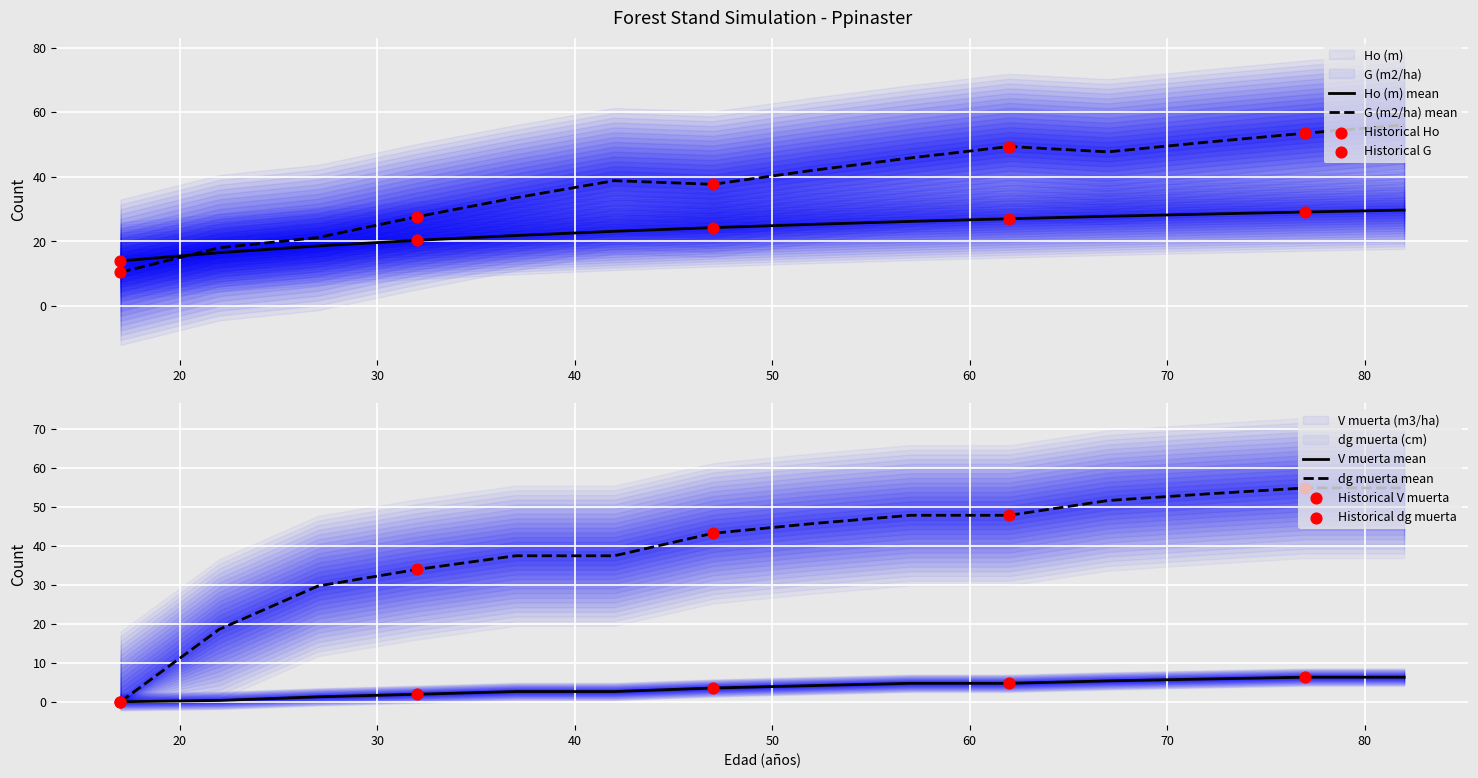

Which series contains the lowest Y value?

dg muerta (cm)